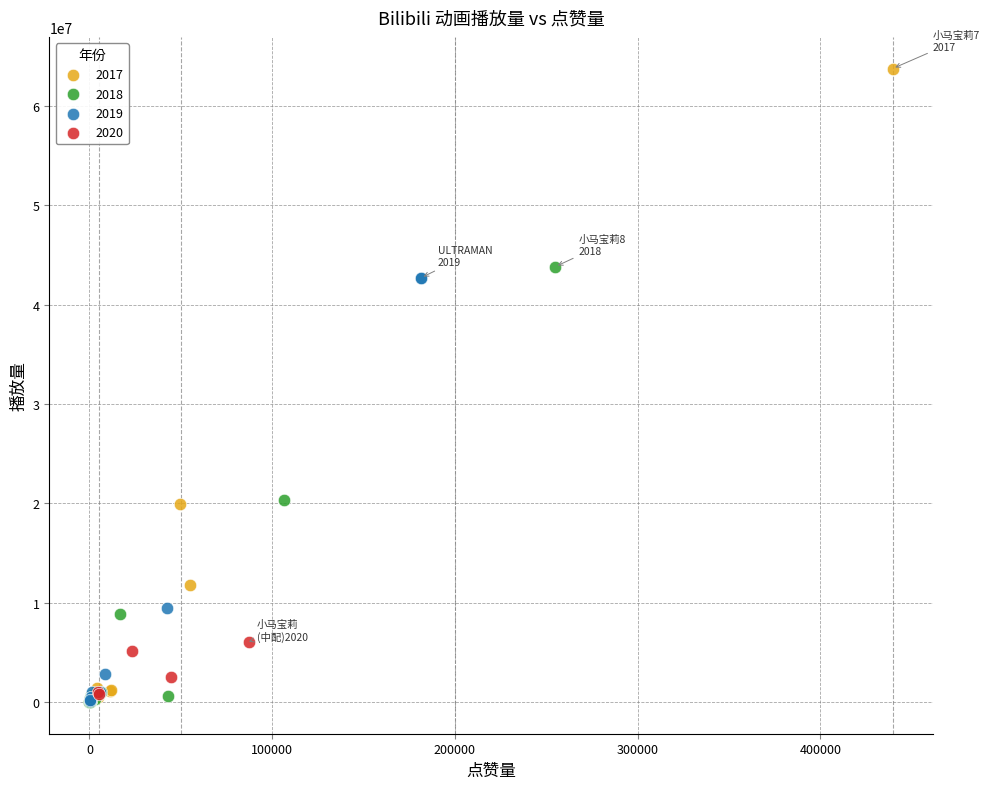

Which series contains the highest Y value?

2017